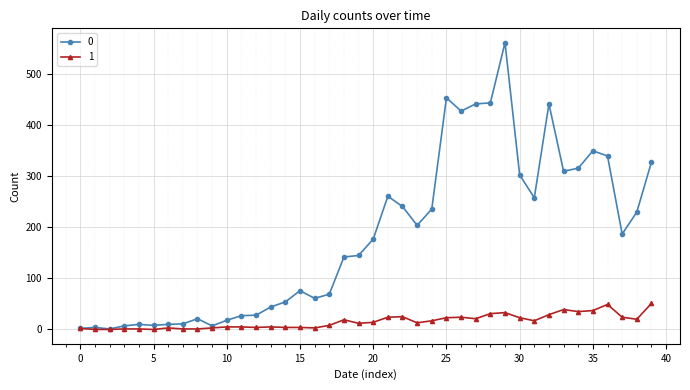

Rank the series by their maximum value, from highest to lowest.

0, 1